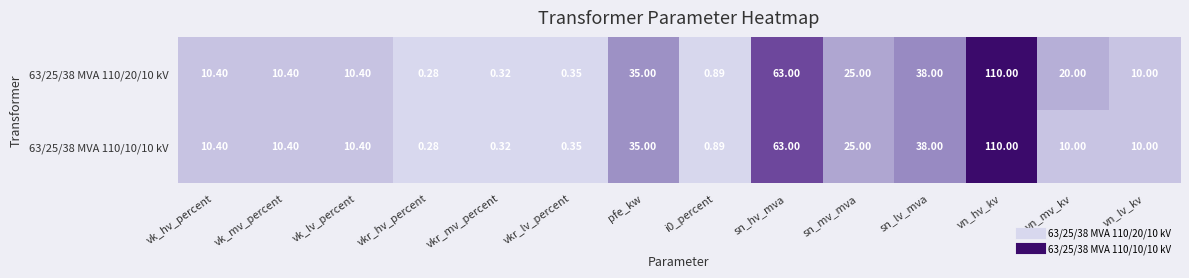

Where does the 63/25/38 MVA 110/10/10 kV series first go above 10?

vk_hv_percent